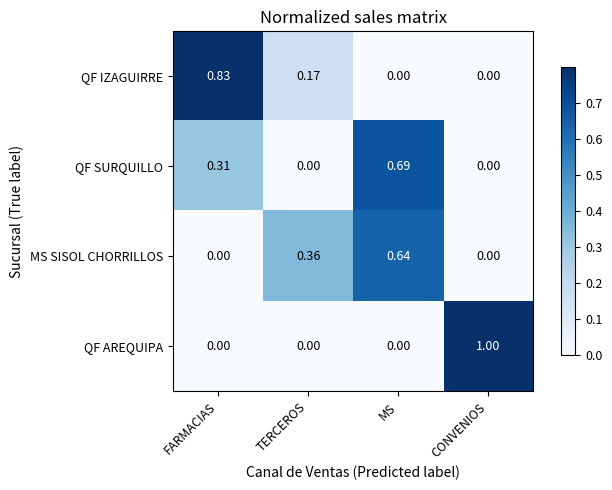

What is the maximum value shown in the chart?

1.0